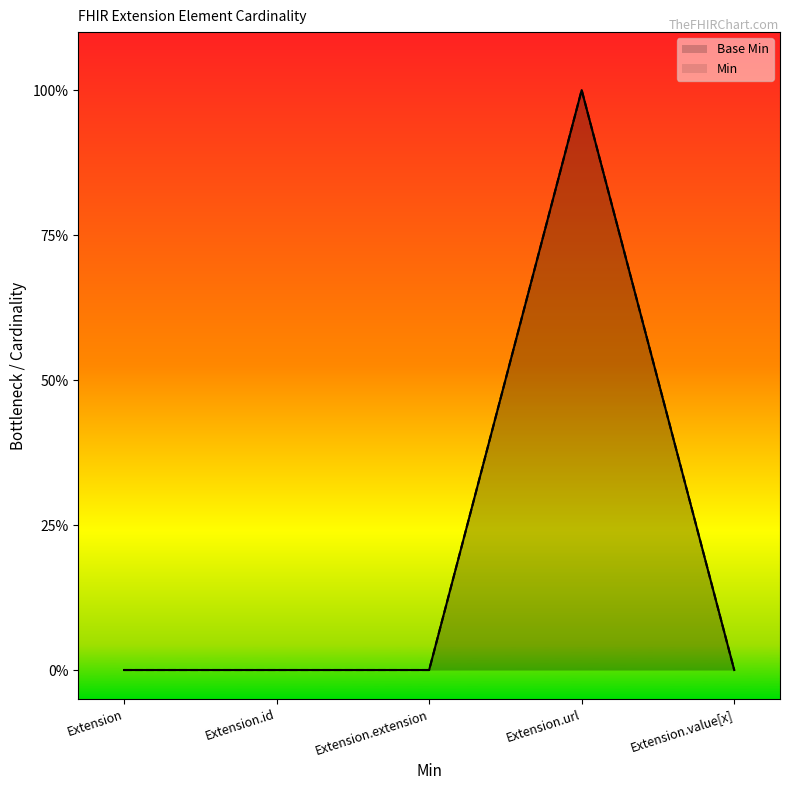

What is the greatest value displayed?

1